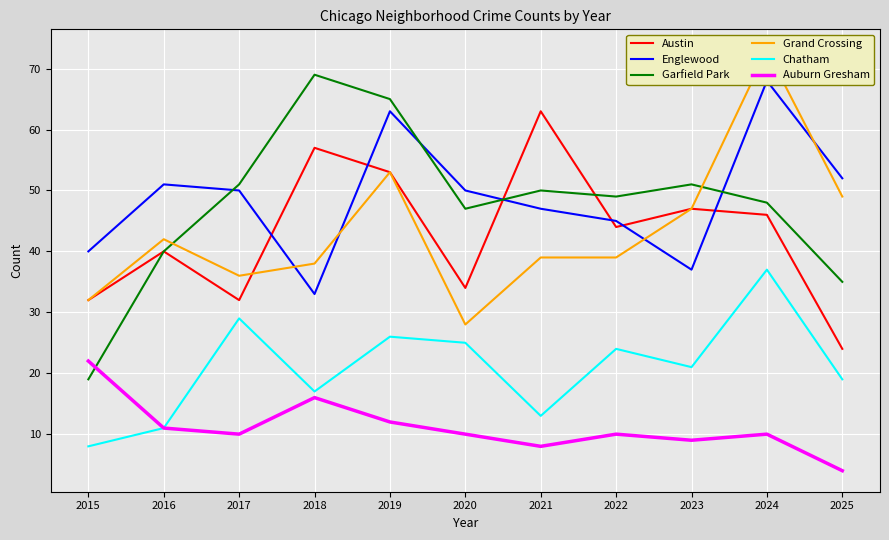

At which label does Garfield Park reach its peak?

2018